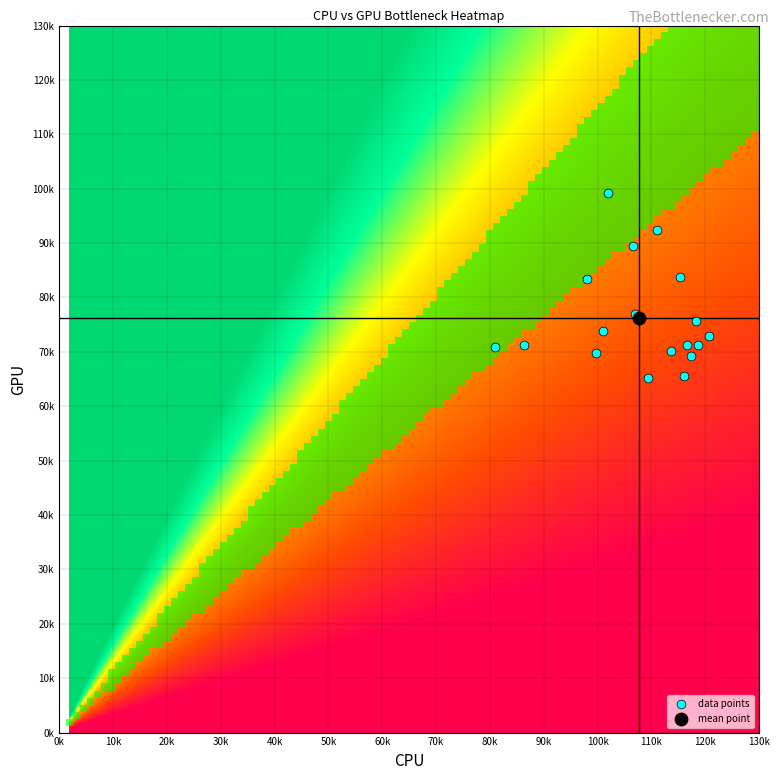

What are all the series names shown in the legend?

data points, mean point